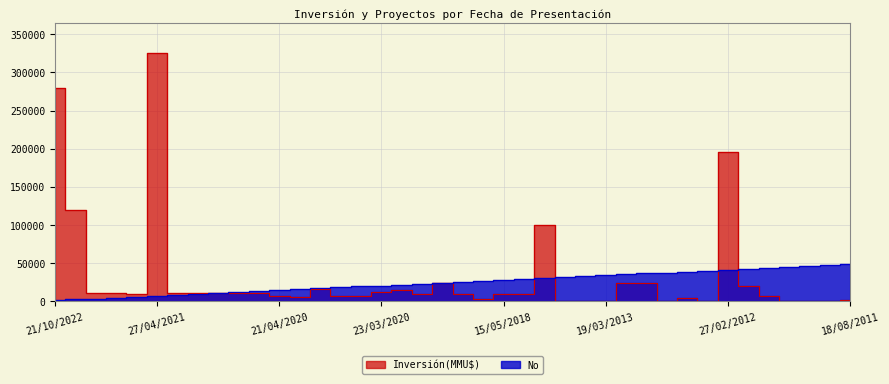

How many values in the Inversión(MMU$) series exceed 10000?

19